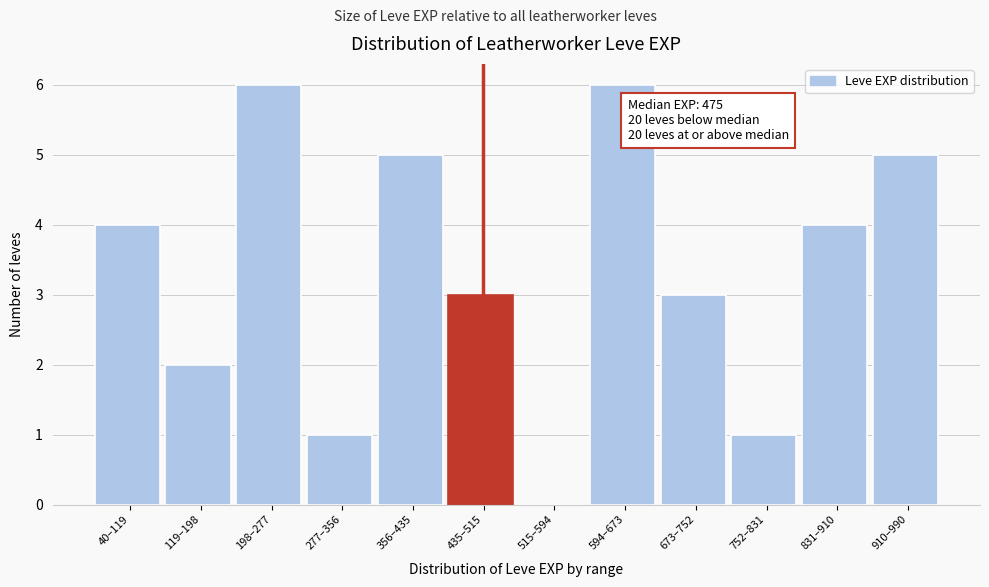

Reading right to left, extract all data points from this chart.

910–990=5	831–910=4	752–831=1	673–752=3	594–673=6	515–594=0	435–515=3	356–435=5	277–356=1	198–277=6	119–198=2	40–119=4